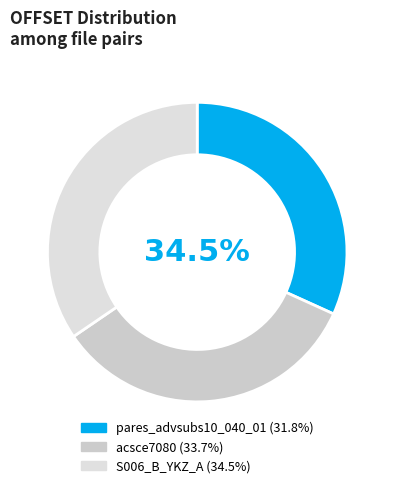

To the nearest percent, what is the difference between the pares_advsubs10_040_01 and acsce7080 slice percentages?

2%